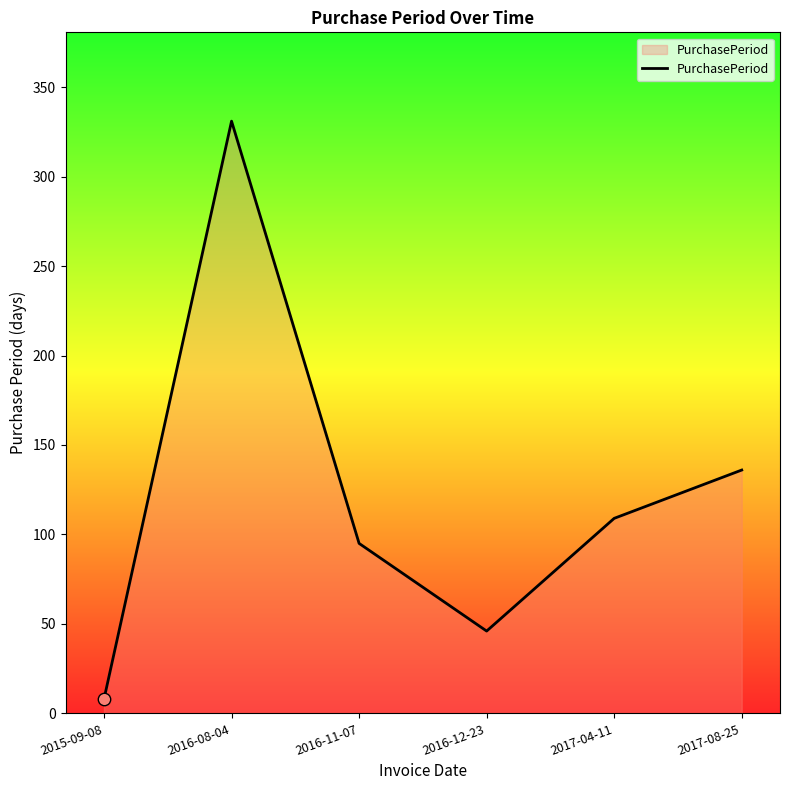

What is the change in value from 2016-11-07 to 2017-04-11?

+14